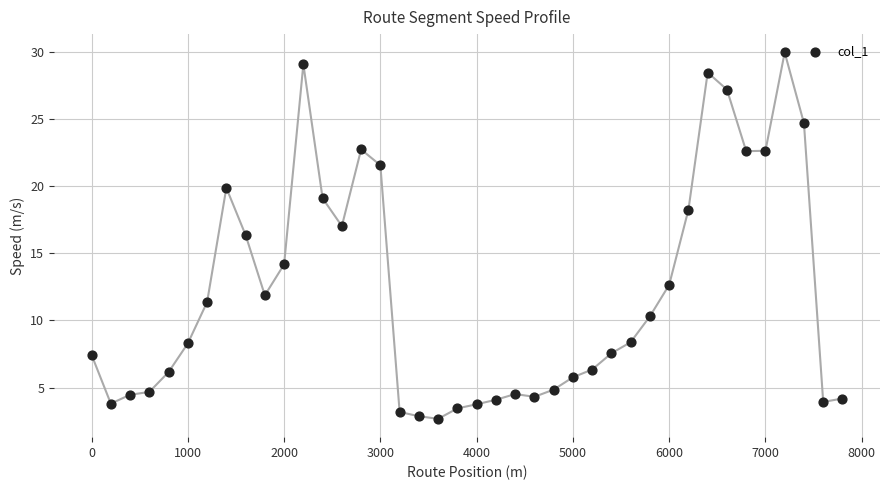

What Y value in the scatter plot is closest to 16?

16.4